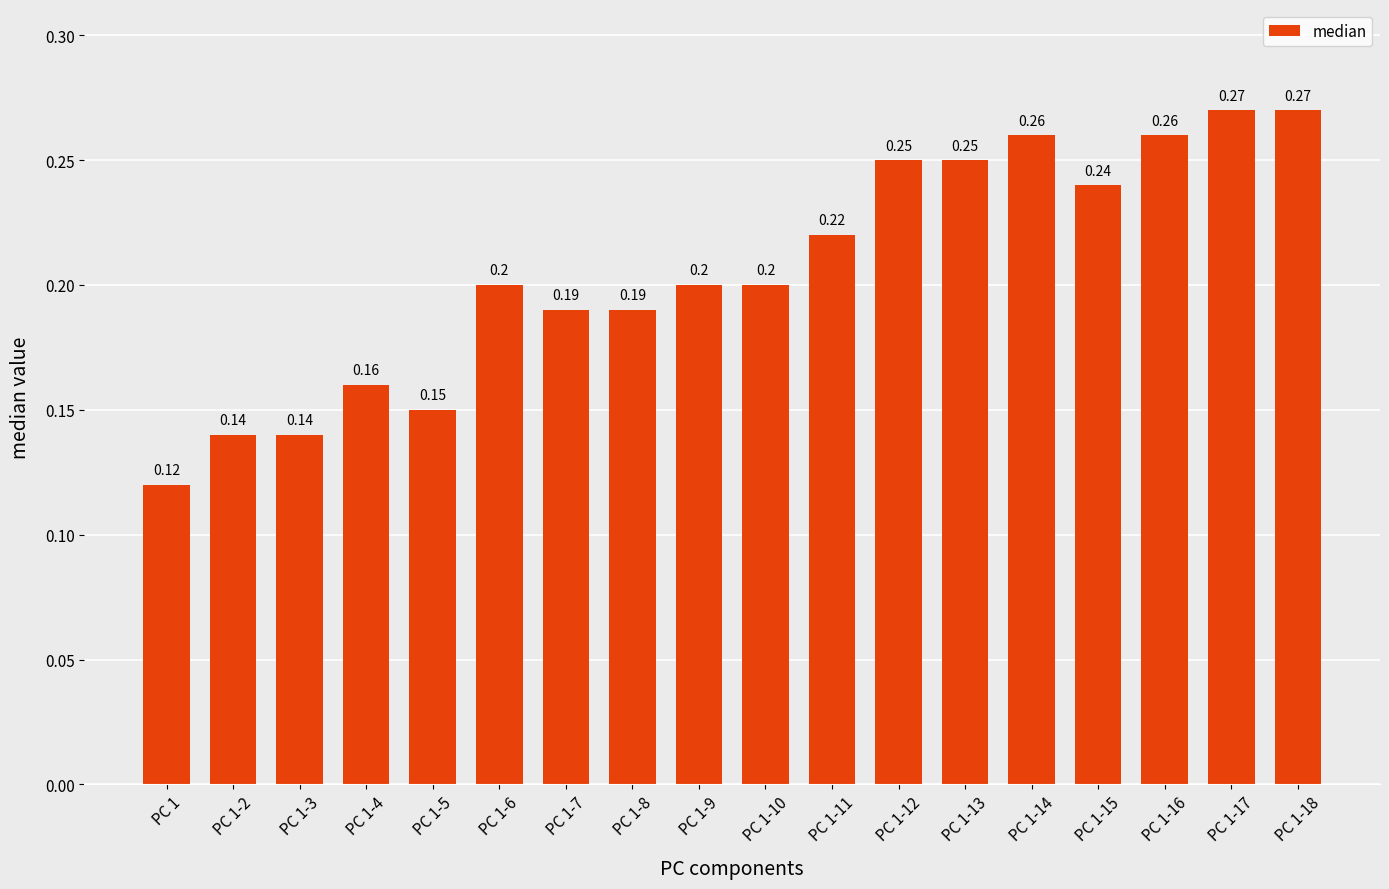

What is the sum of the values at PC 1-13 and PC 1-18?

0.5